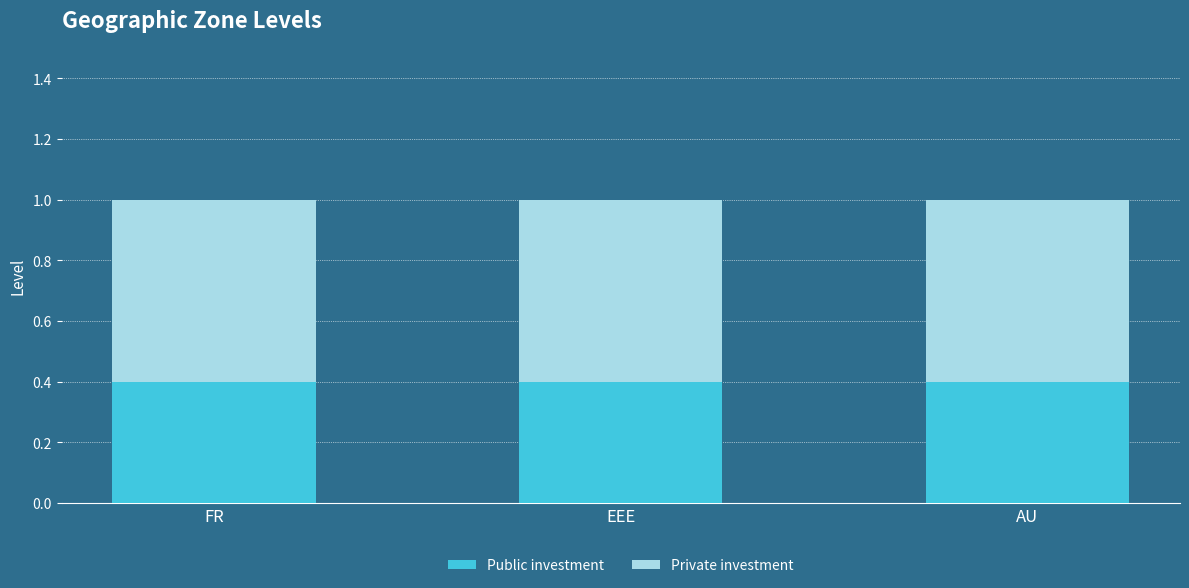

What is the total value across all series at FR?

1.0